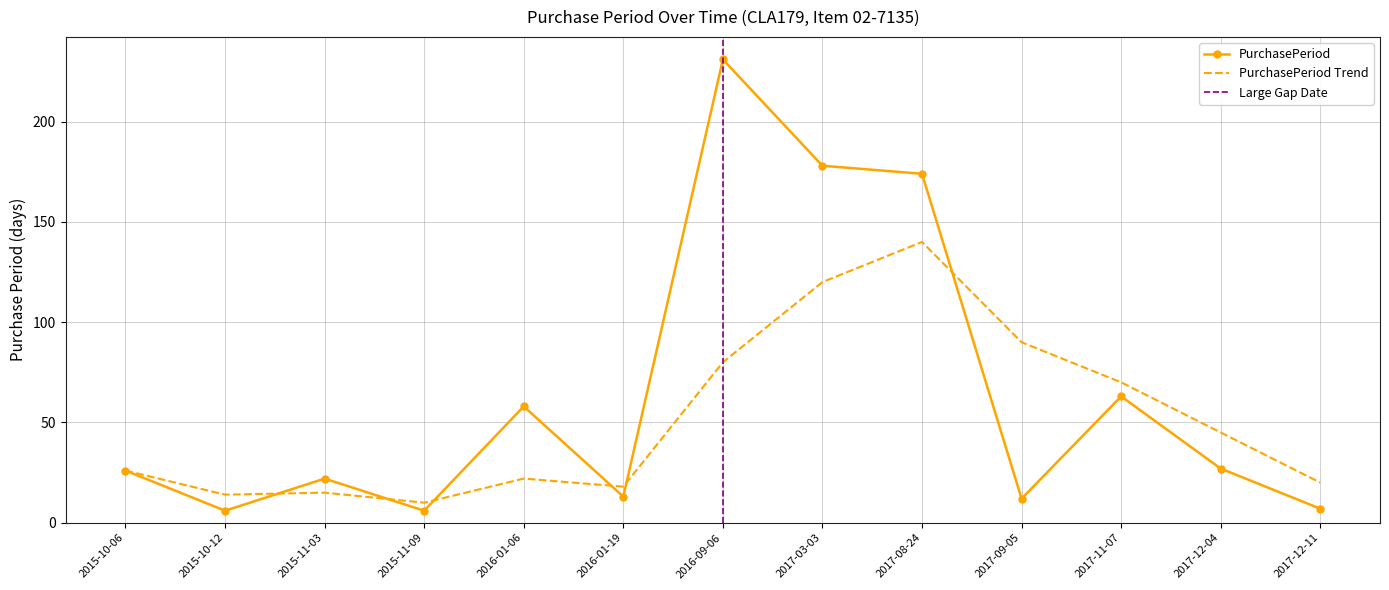

List the labels in order of value, smallest first.

2015-10-12, 2015-11-09, 2017-12-11, 2017-09-05, 2016-01-19, 2015-11-03, 2015-10-06, 2017-12-04, 2016-01-06, 2017-11-07, 2017-08-24, 2017-03-03, 2016-09-06